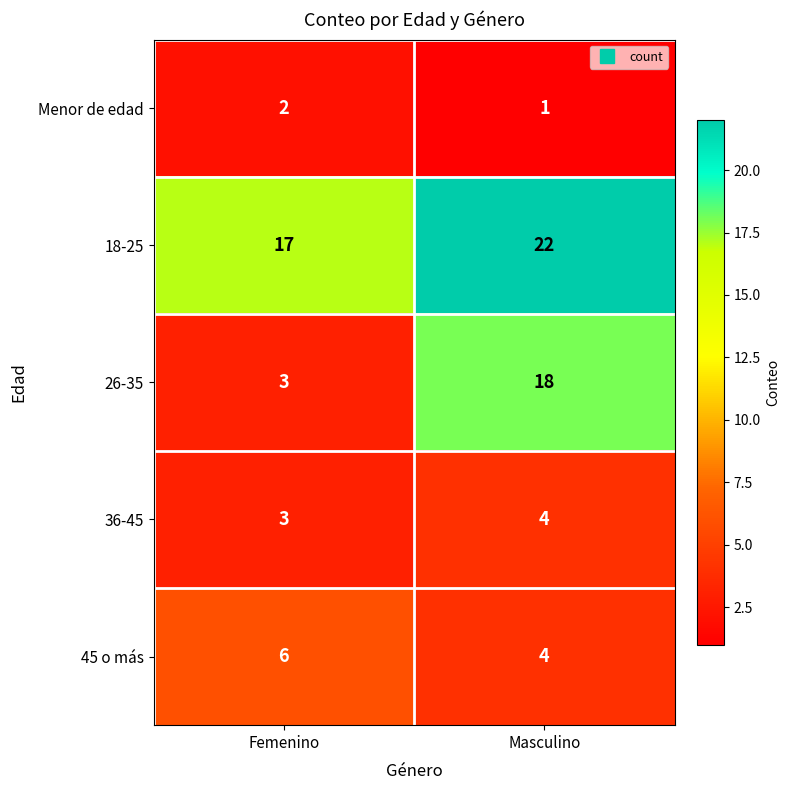

Is it true that 45 o más equals 6 at Femenino?

True